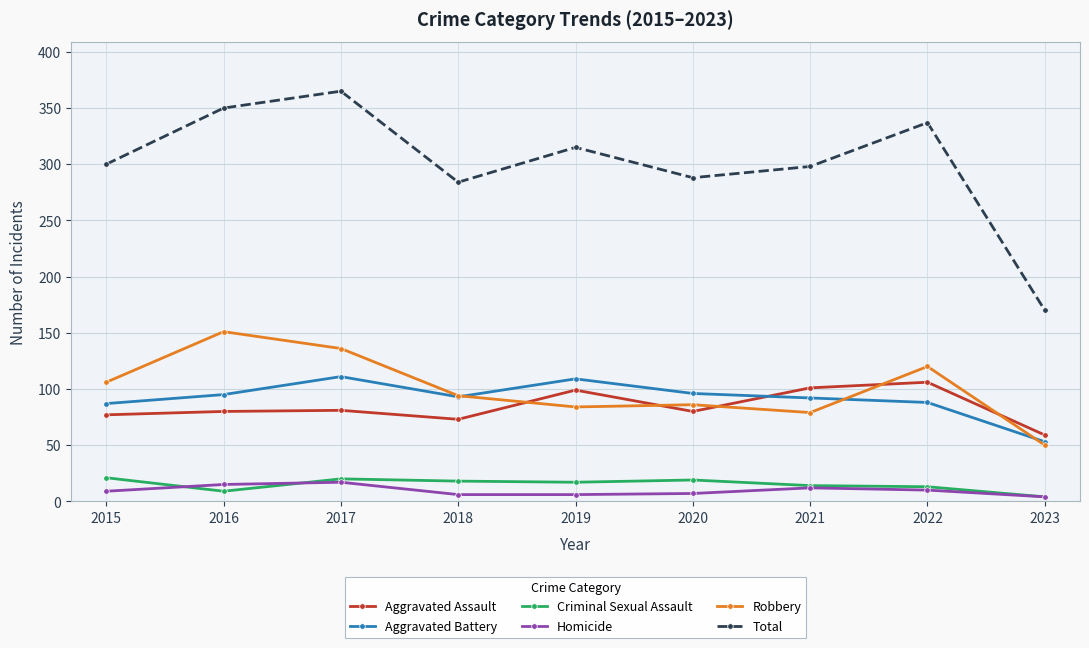

Is the value of Aggravated Battery at 2020 greater than the value of Homicide at 2019?

Yes